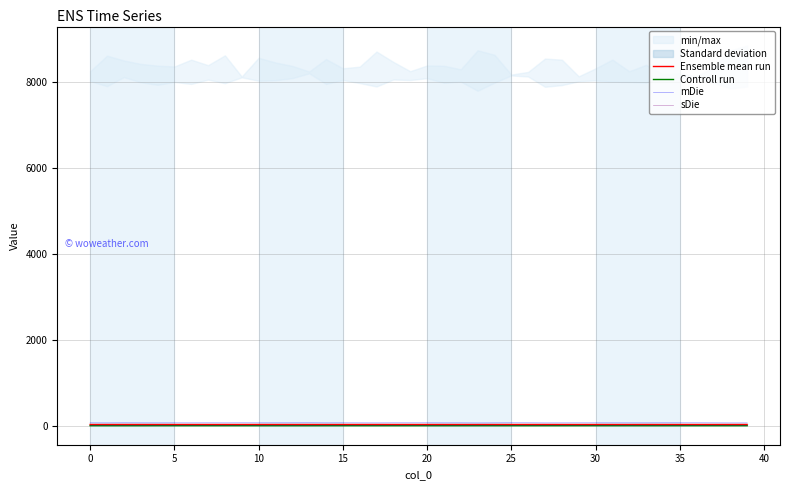

The value of mDie at 0 is 79.0. True or false?

True